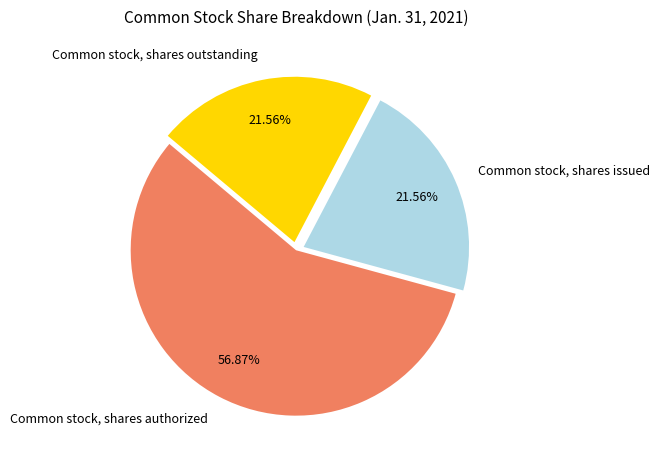

The Common stock, shares authorized slice represents 47% of the pie. True or false?

False